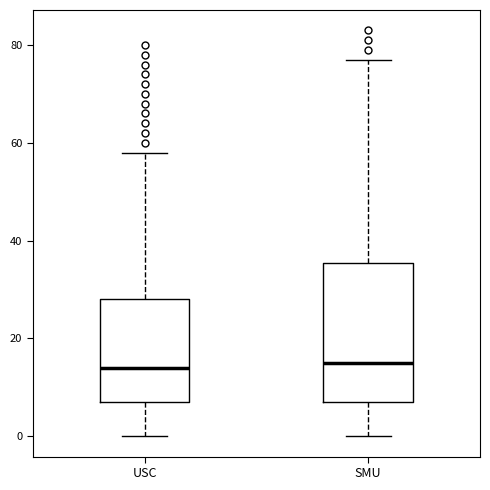

Where is the lower edge of the box for SMU on the y-axis? The values are not printed on the chart, so give them approximately, as read against the axis.

8